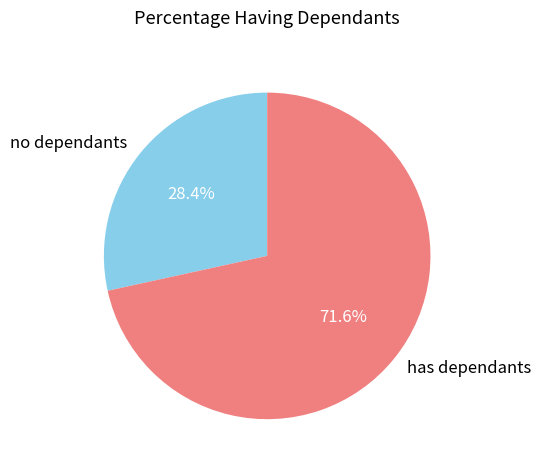

How much of the chart is everything except no dependants?

71.6%